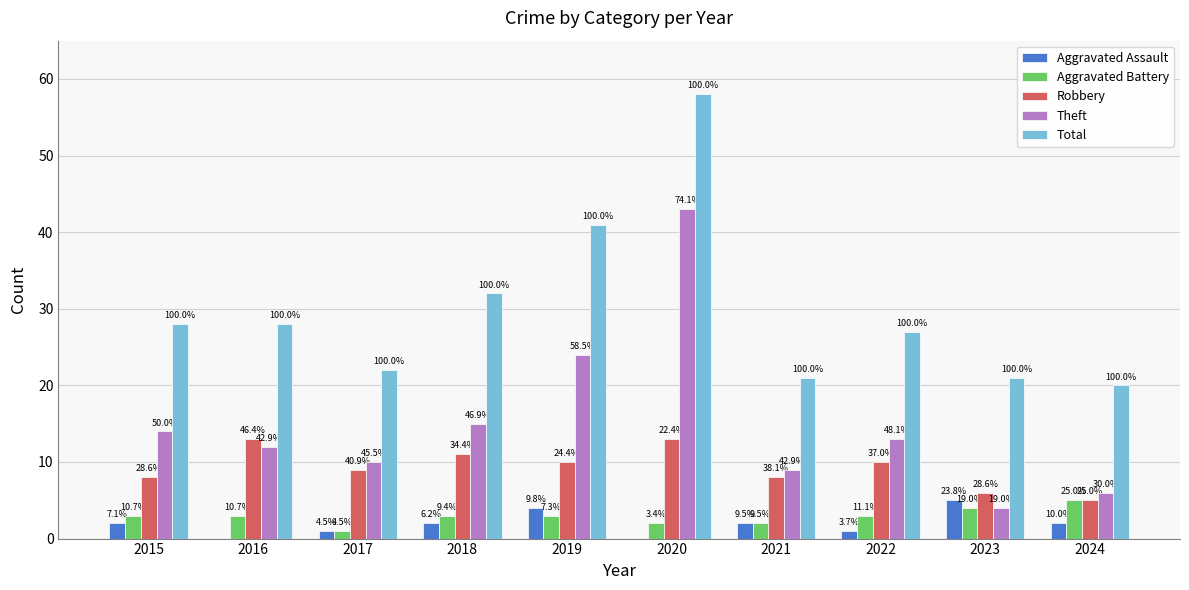

What is the average value of the Aggravated Assault series?

2